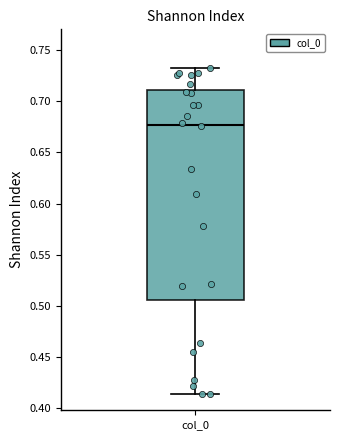

Read this box plot against the y-axis: the position of the median line, the range covered by the box, and the ends of both whiskers. The values are not printed on the chart, so give them approximately, as read against the axis.

median 0.675, box 0.505 to 0.710, whiskers 0.415 to 0.730